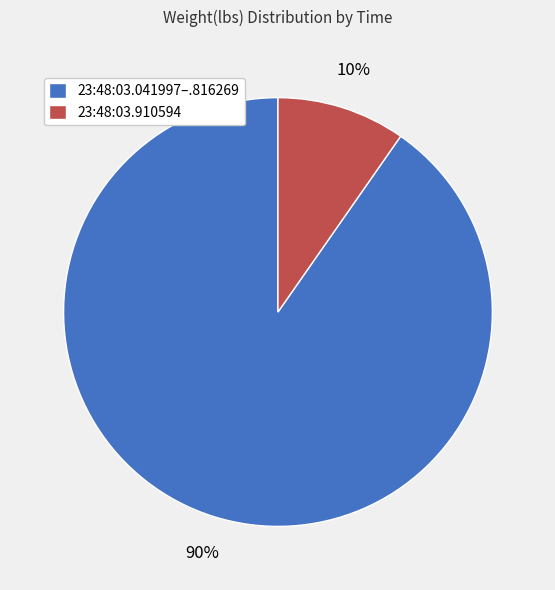

Which slice represents more than half of the pie?

23:48:03.041997–.816269